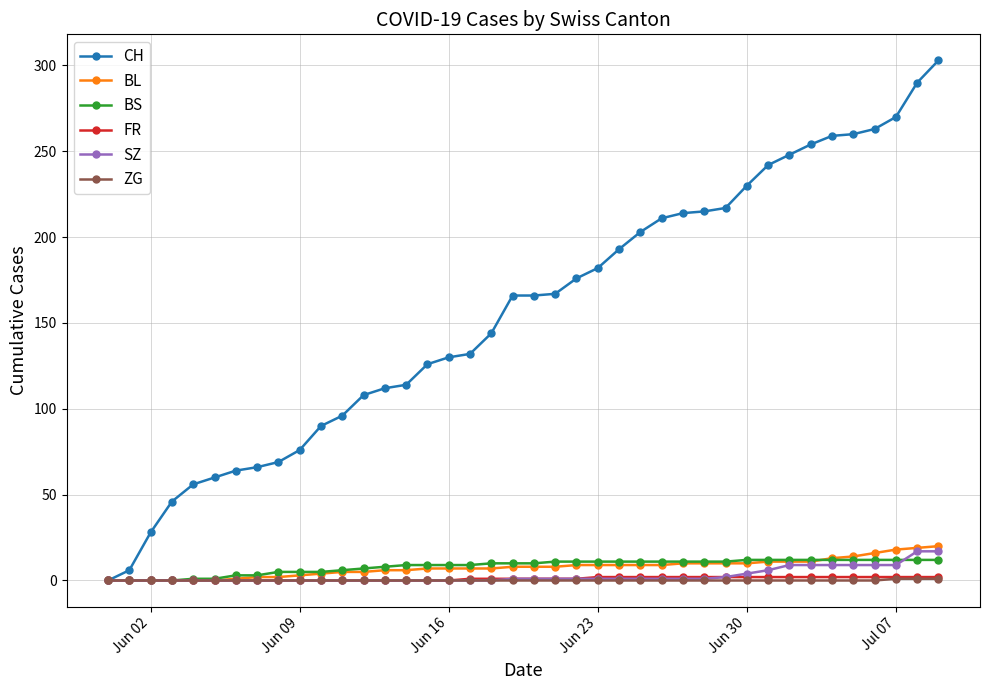

Which series has the widest spread of values?

CH